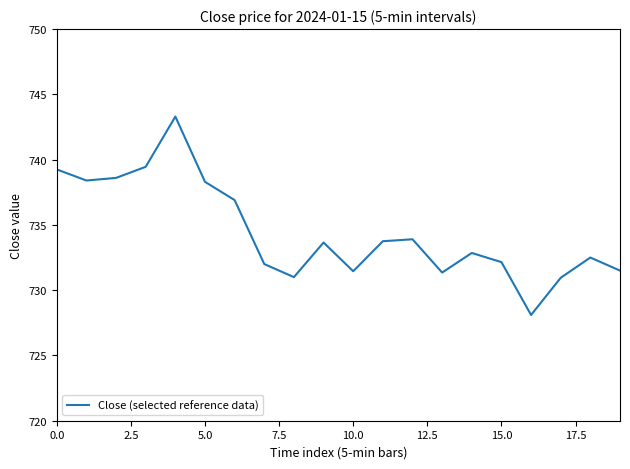

What is the difference between the maximum and minimum values?

15.2